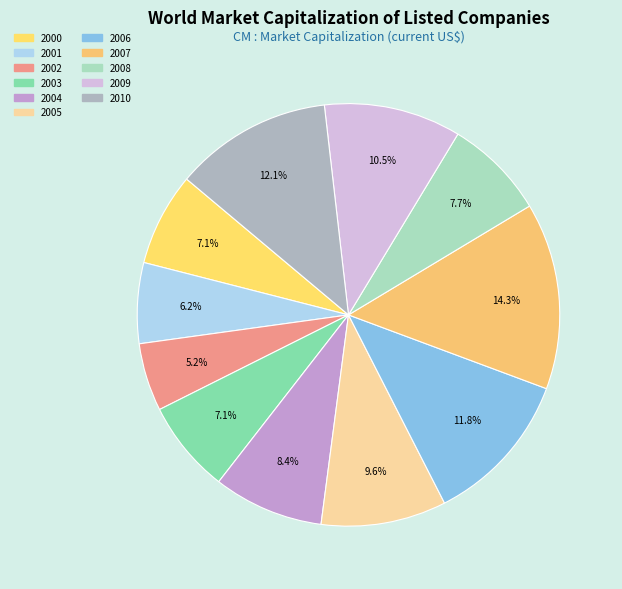

How many slices are in this pie chart?

11